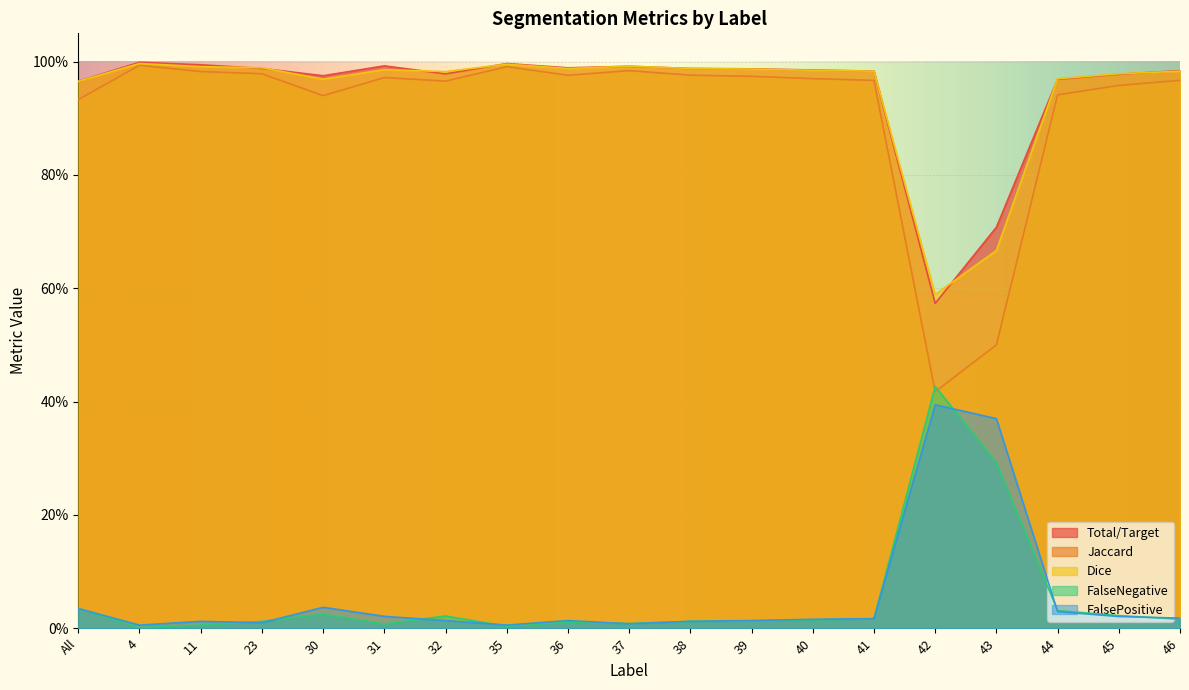

Is the value of Total/Target at 41 greater than the value of FalsePositive at 35?

Yes